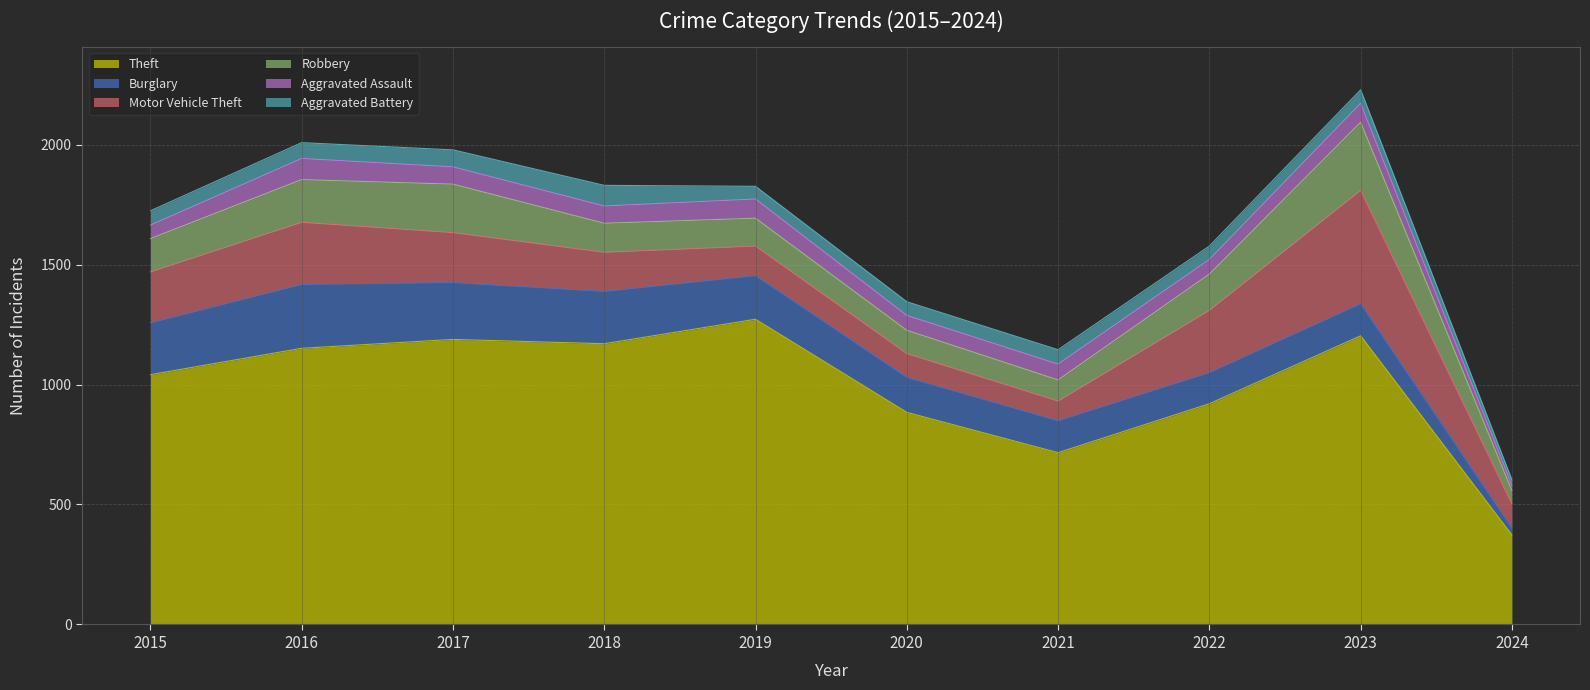

Which series has the largest total across all categories?

Theft